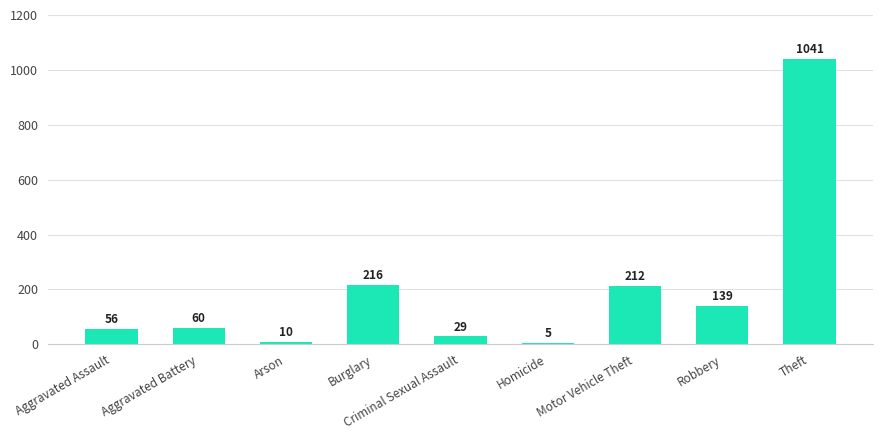

The chart shows a value of 60 at Aggravated Battery. True or false?

True